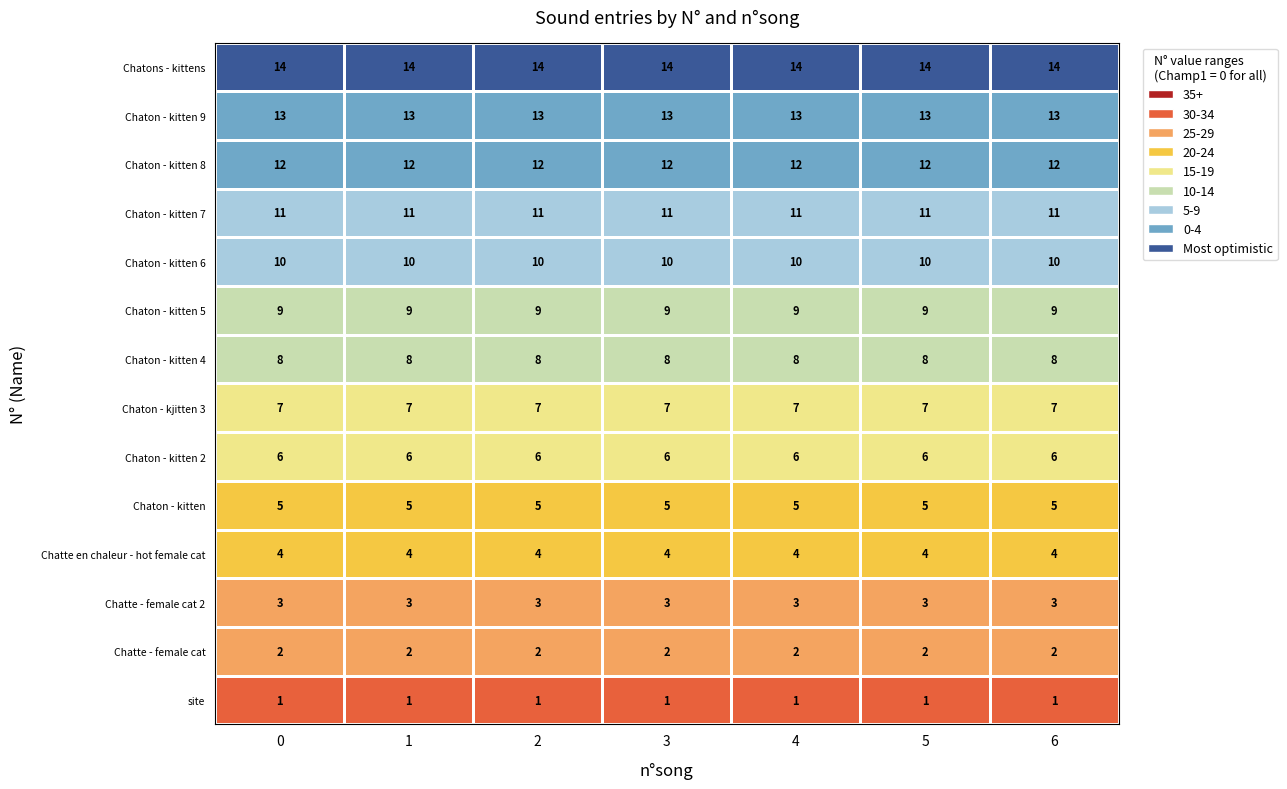

What is the sum of all Chaton - kitten 8 values?

84